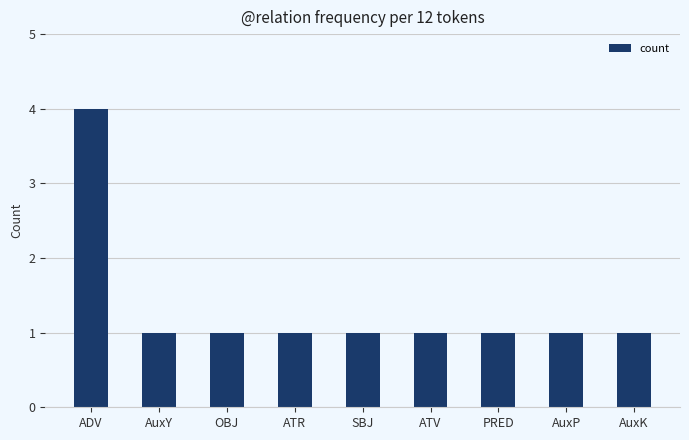

What is the maximum value shown in the chart?

4